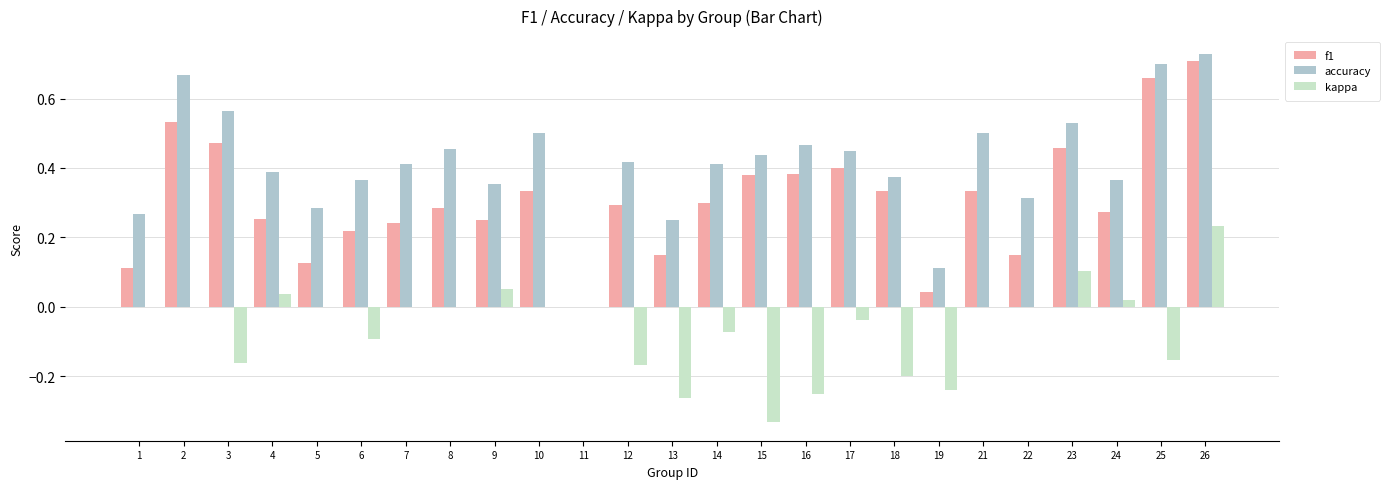

Between 17 and 23, which series saw the biggest shift?

kappa